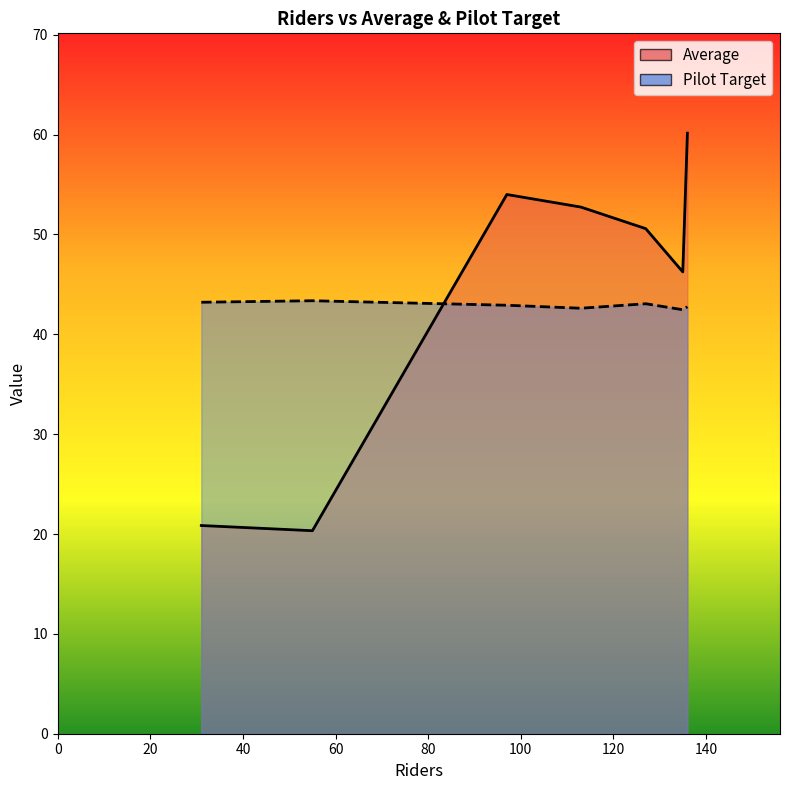

Does the chart have visible grid lines?

No